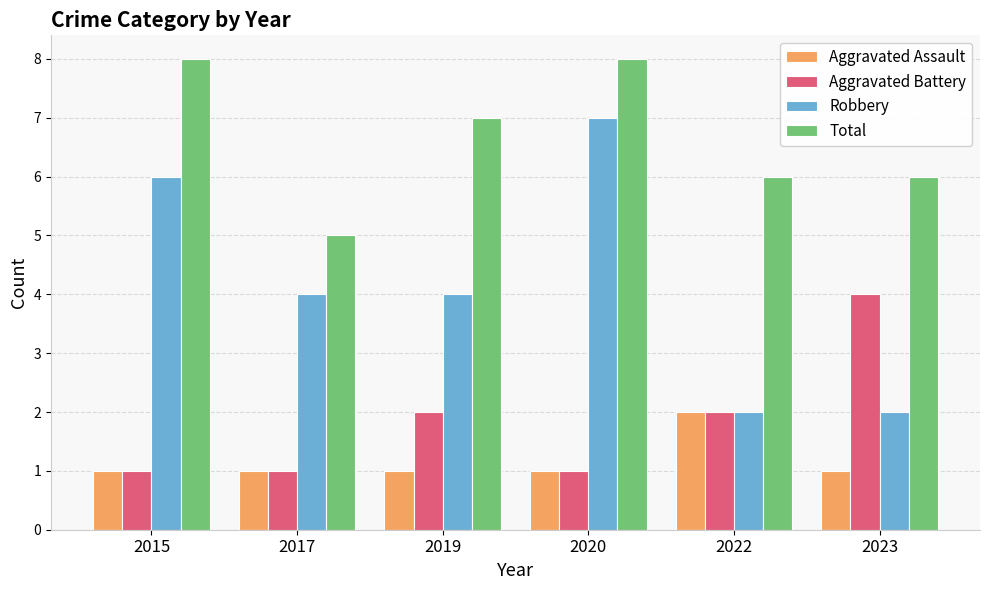

At which category is the sum across all series the highest?

2020